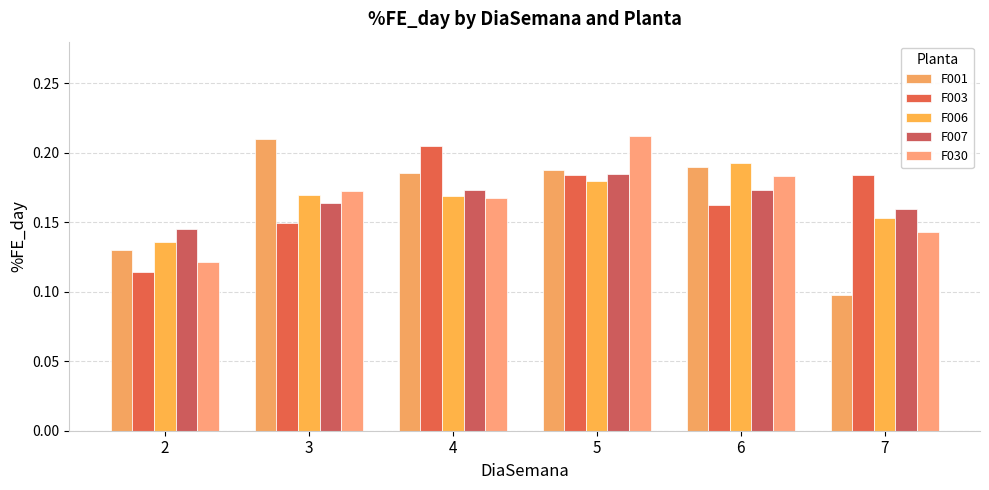

Is the value of F007 at 6 greater than the value of F001 at 3?

No